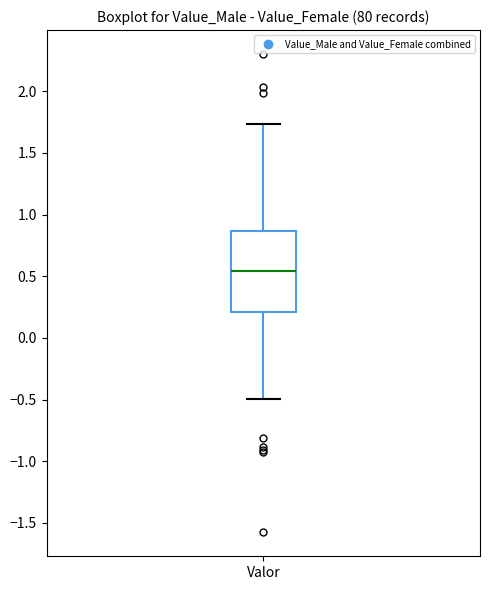

Read this box plot against the y-axis: the position of the median line, the range covered by the box, and the ends of both whiskers. The values are not printed on the chart, so give them approximately, as read against the axis.

median 0.55, box 0.20 to 0.85, whiskers -0.50 to 1.75